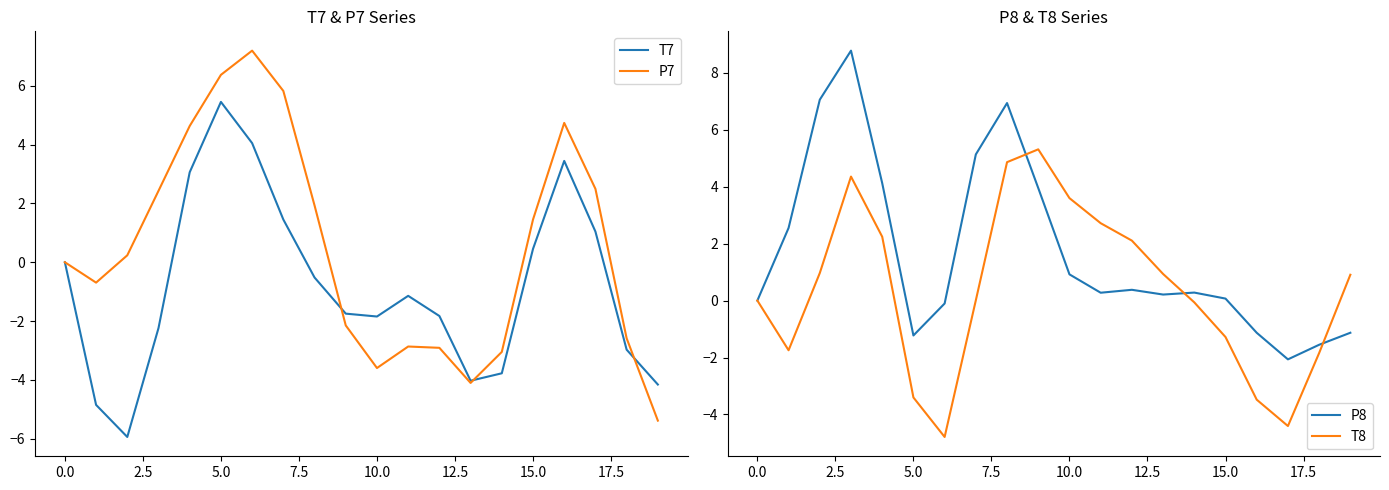

Is the value of T7 at 15.0 greater than the value of P7 at 5.0?

No